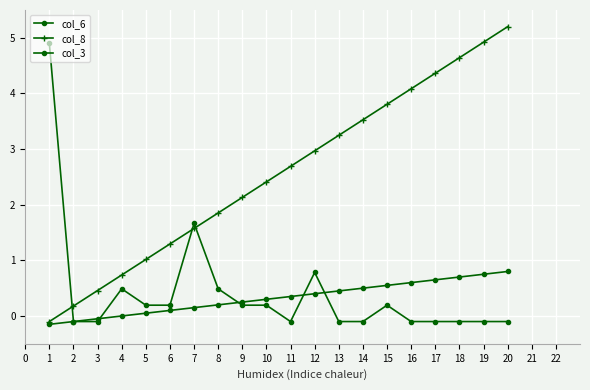

True or false: col_3 and col_8 intersect in this chart.

False